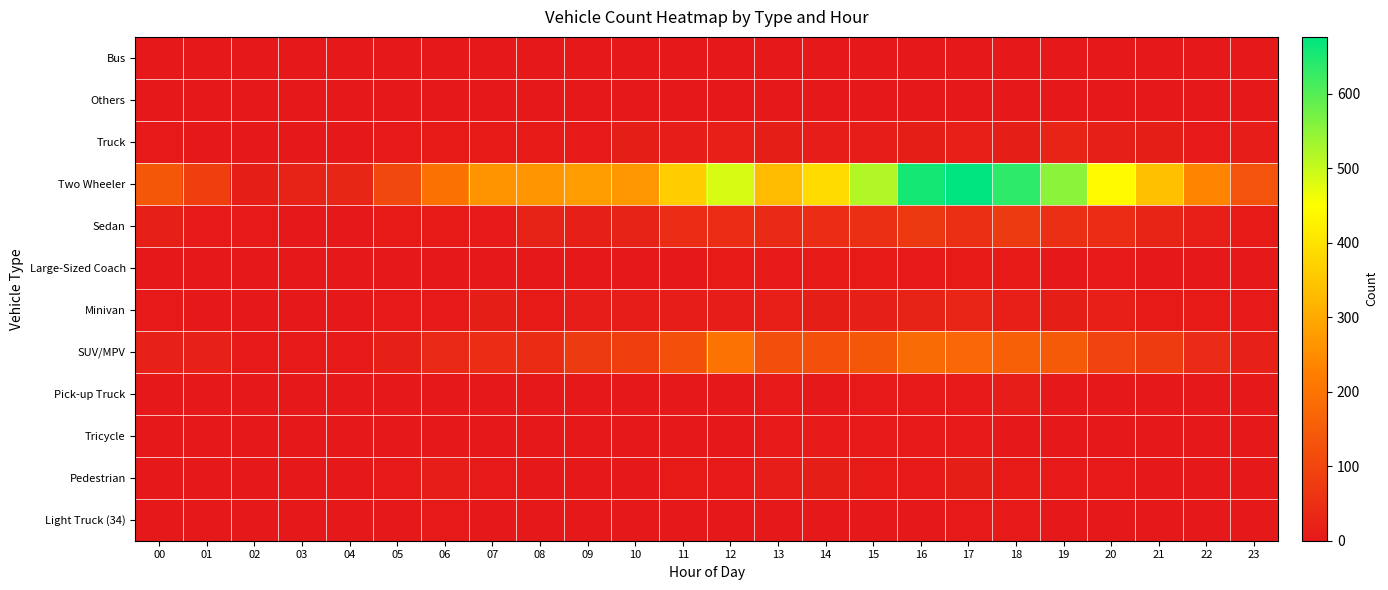

At which category is the sum across all series the highest?

17